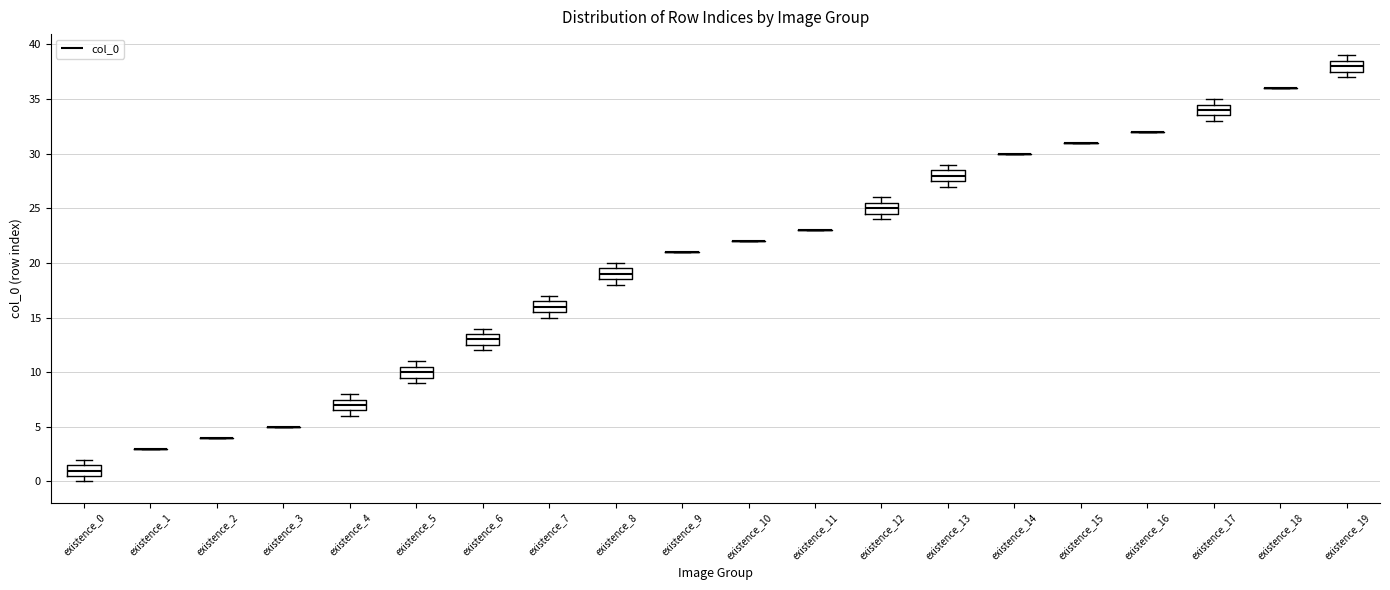

Reading left to right, read every box against the y-axis: the position of its median line, the range the box covers, and the ends of its whiskers. The values are not printed on the chart, so give them approximately, as read against the axis.

existence_0: median 1.0, box 0.5 to 1.5, whiskers 0.0 to 2.0
existence_1: box collapsed to a line at 3.0, whiskers 3.0 to 3.0
existence_2: box collapsed to a line at 4.0, whiskers 4.0 to 4.0
existence_3: box collapsed to a line at 5.0, whiskers 5.0 to 5.0
existence_4: median 7.0, box 6.5 to 7.5, whiskers 6.0 to 8.0
existence_5: median 10.0, box 9.5 to 10.5, whiskers 9.0 to 11.0
existence_6: median 13.0, box 12.5 to 13.5, whiskers 12.0 to 14.0
existence_7: median 16.0, box 15.5 to 16.5, whiskers 15.0 to 17.0
existence_8: median 19.0, box 18.5 to 19.5, whiskers 18.0 to 20.0
existence_9: box collapsed to a line at 21.0, whiskers 21.0 to 21.0
existence_10: box collapsed to a line at 22.0, whiskers 22.0 to 22.0
existence_11: box collapsed to a line at 23.0, whiskers 23.0 to 23.0
existence_12: median 25.0, box 24.5 to 25.5, whiskers 24.0 to 26.0
existence_13: median 28.0, box 27.5 to 28.5, whiskers 27.0 to 29.0
existence_14: box collapsed to a line at 30.0, whiskers 30.0 to 30.0
existence_15: box collapsed to a line at 31.0, whiskers 31.0 to 31.0
existence_16: box collapsed to a line at 32.0, whiskers 32.0 to 32.0
existence_17: median 34.0, box 33.5 to 34.5, whiskers 33.0 to 35.0
existence_18: box collapsed to a line at 36.0, whiskers 36.0 to 36.0
existence_19: median 38.0, box 37.5 to 38.5, whiskers 37.0 to 39.0